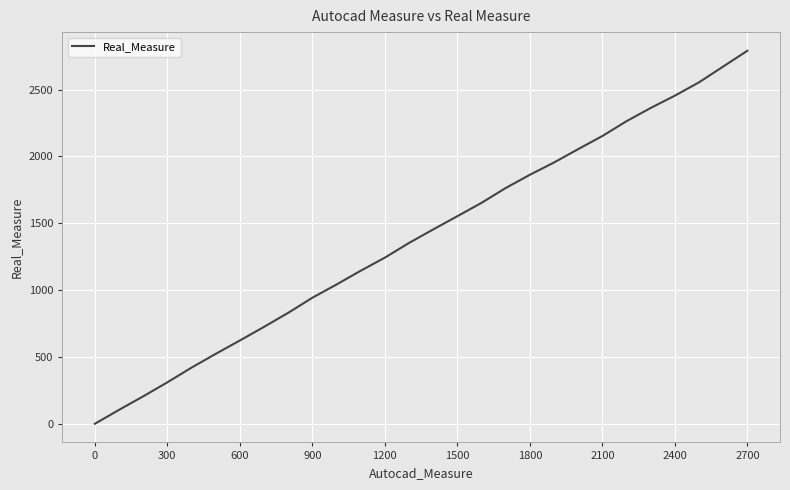

What is the difference between the maximum and minimum values?

2791